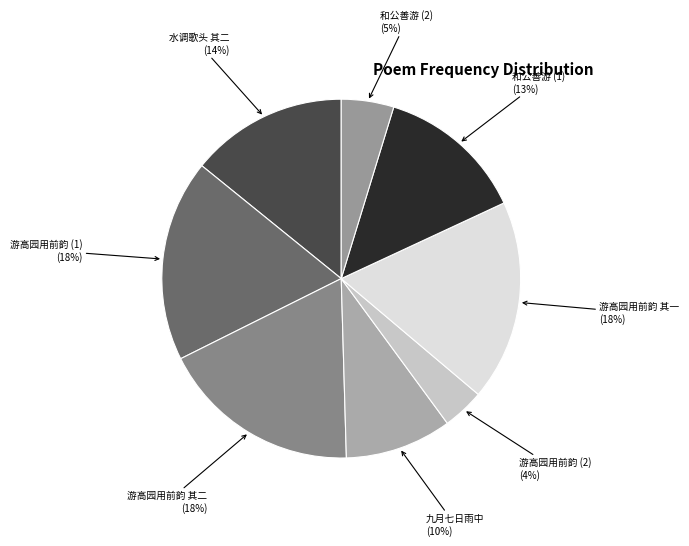

How many segments does this pie chart have?

8